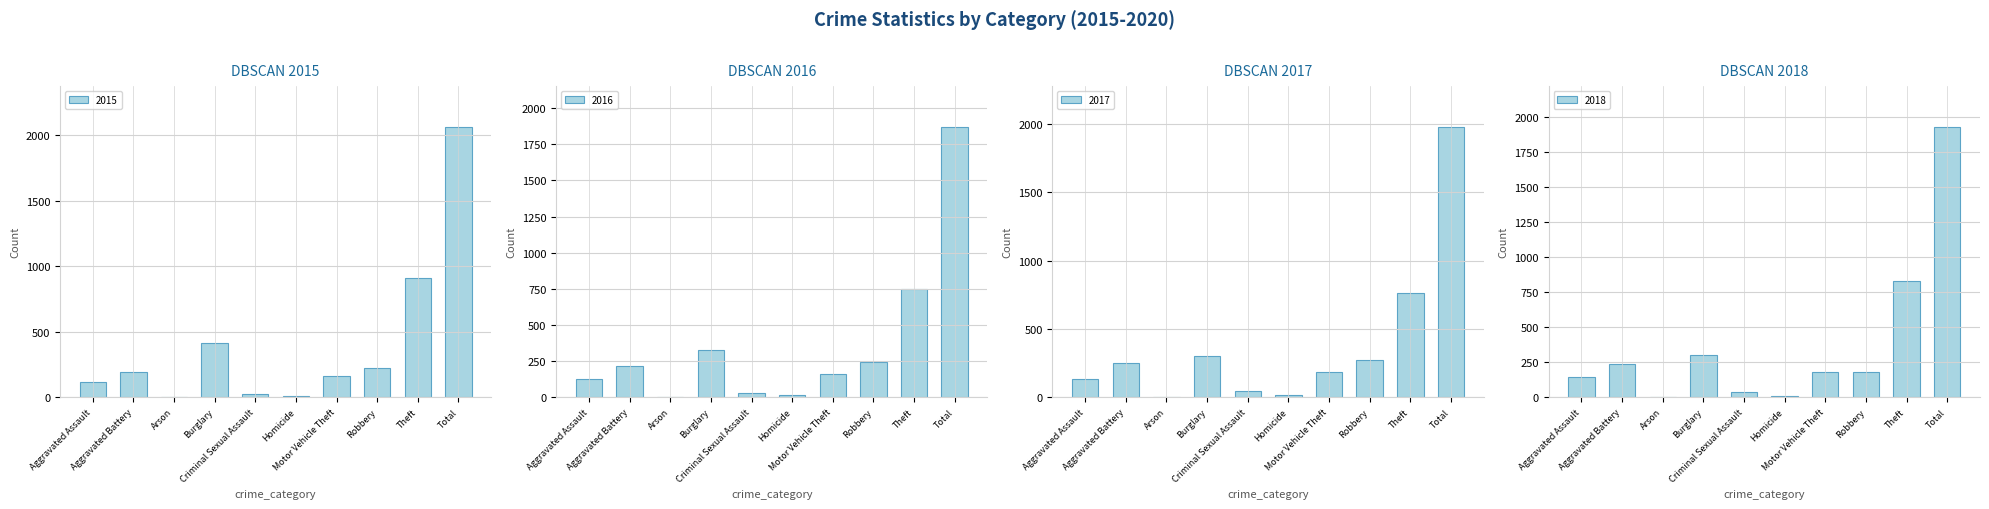

At which label does 2018 first exceed 183?

Aggravated Battery